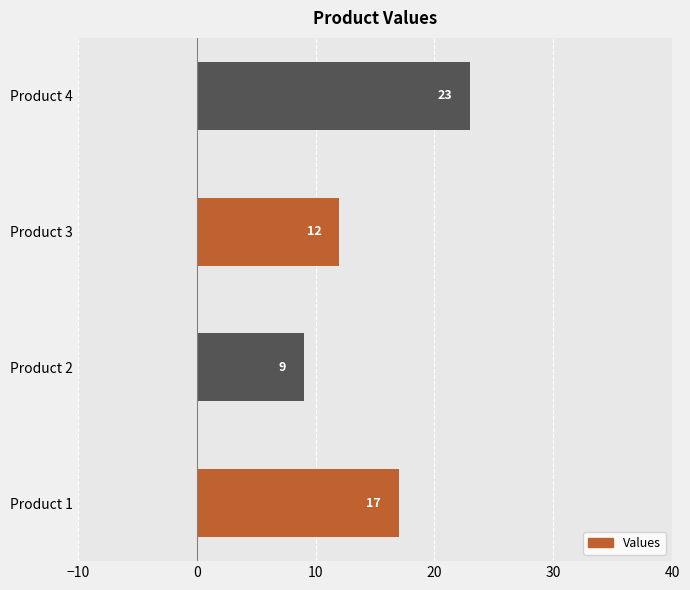

Count the values in the range 12 to 23.

3